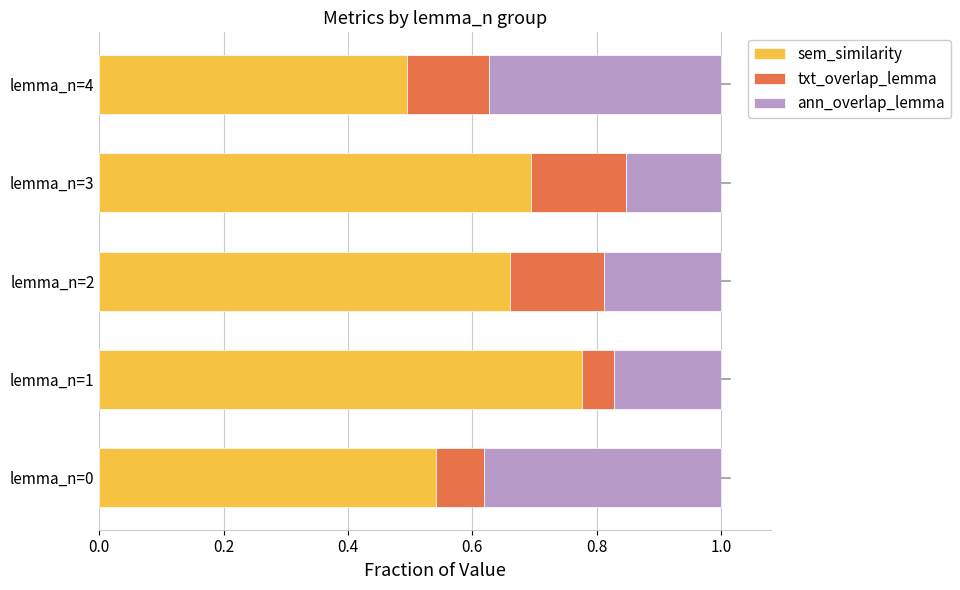

What is the total value across all series at lemma_n=4?

1.0